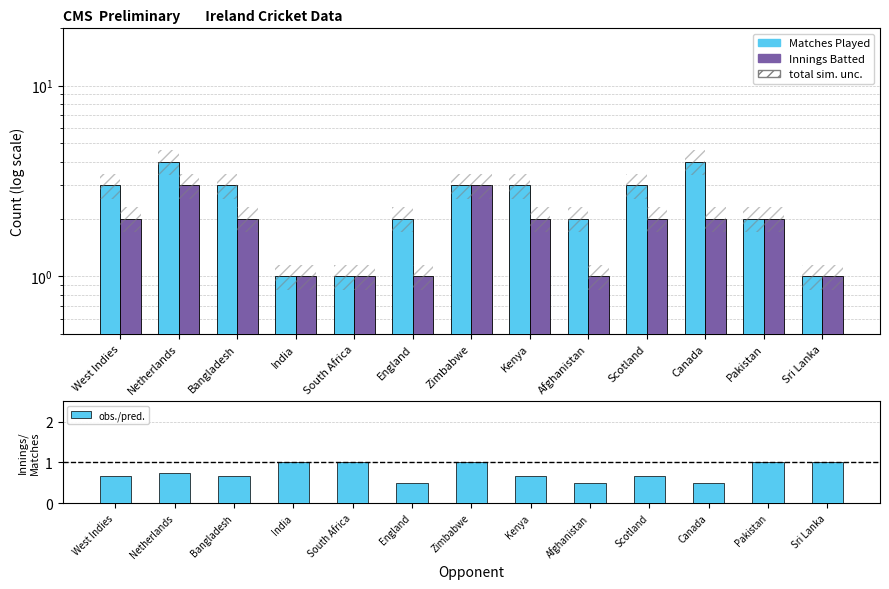

What is the total value across all series at Bangladesh?

5.7